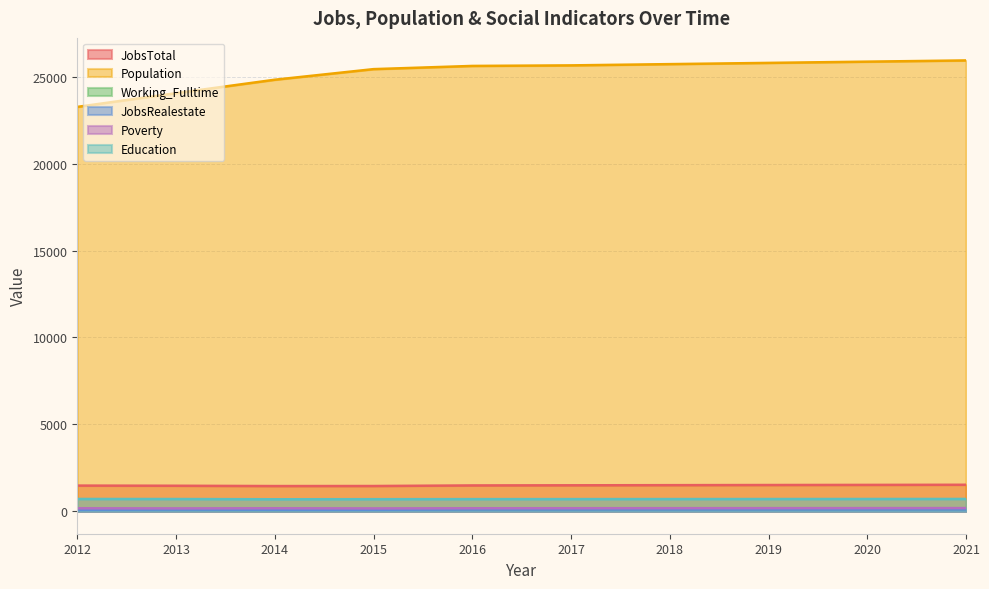

What is the sum of all Working_Fulltime values?

968